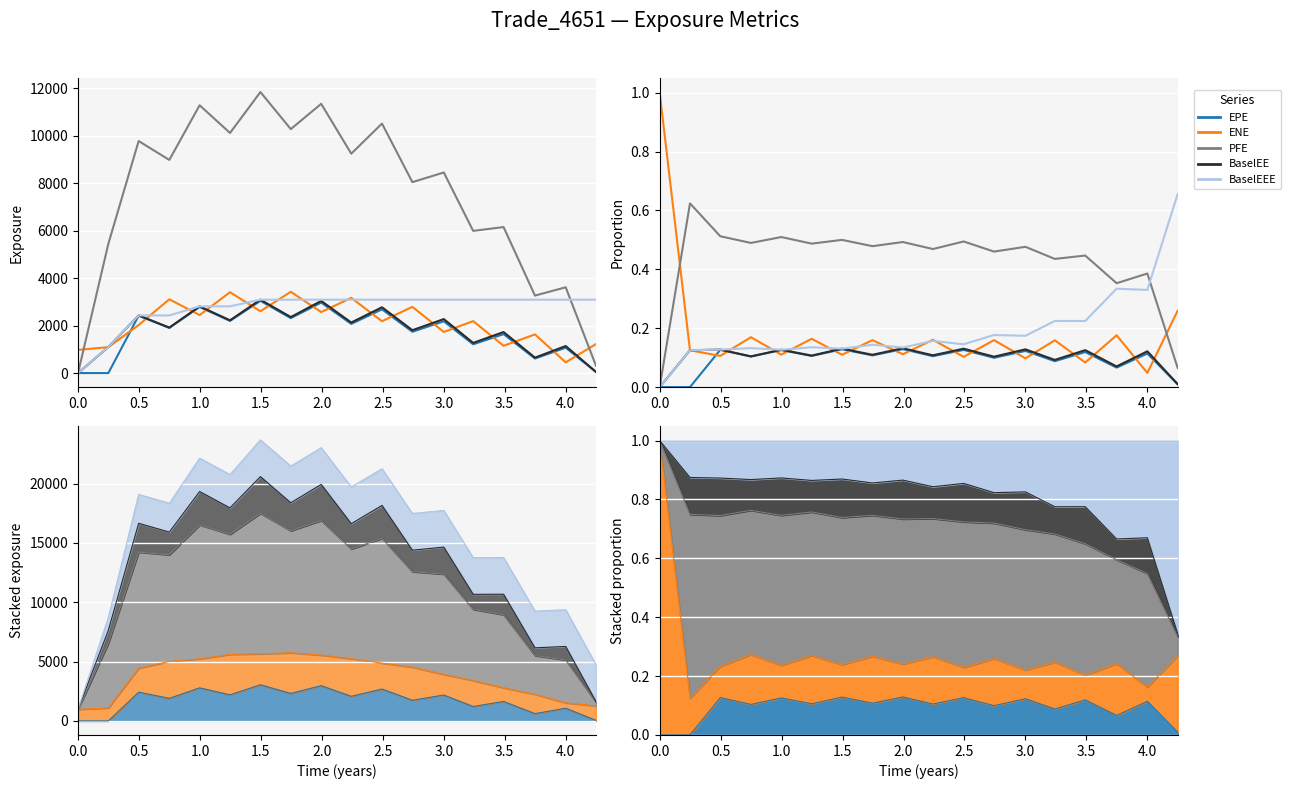

How many values in PFE are above zero?

17